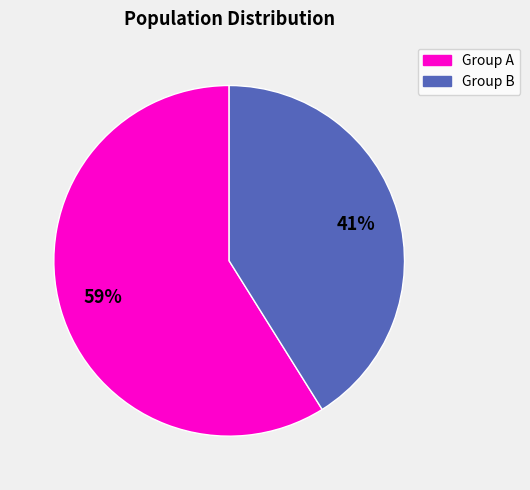

Is there a majority slice in this chart?

Yes